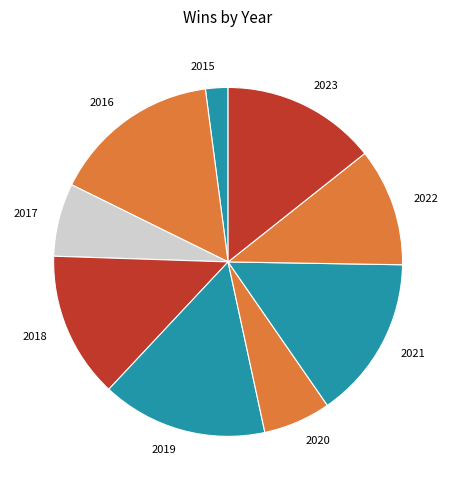

True or false: 2016 accounts for 21% of the total.

False